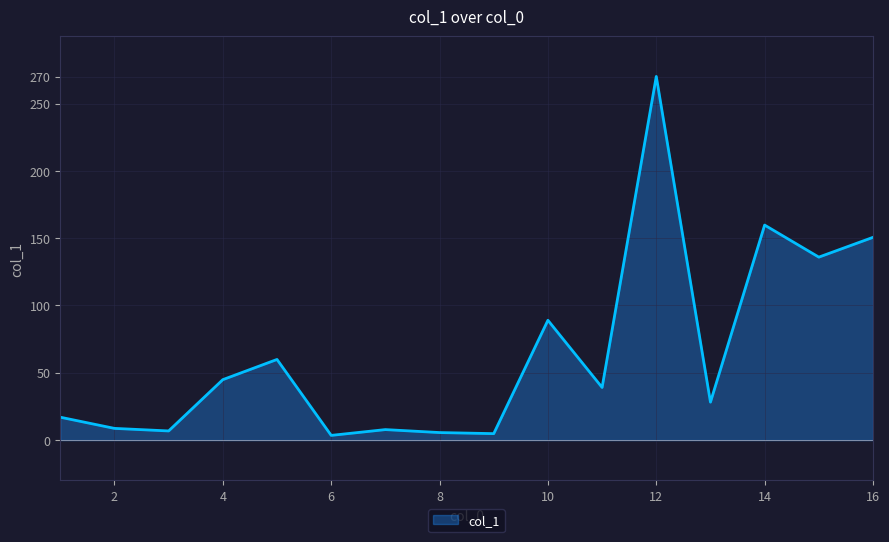

What is the average value?

64.5